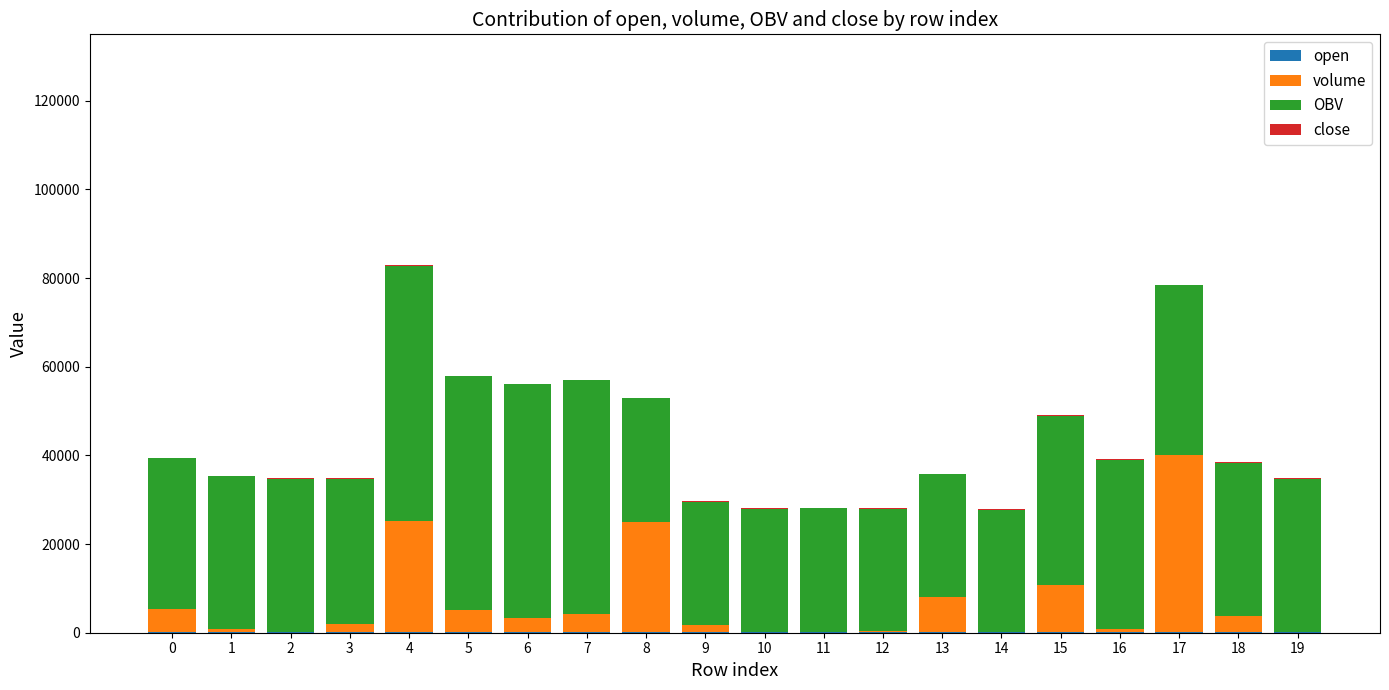

Are the bars grouped side by side (vs. stacked)?

No